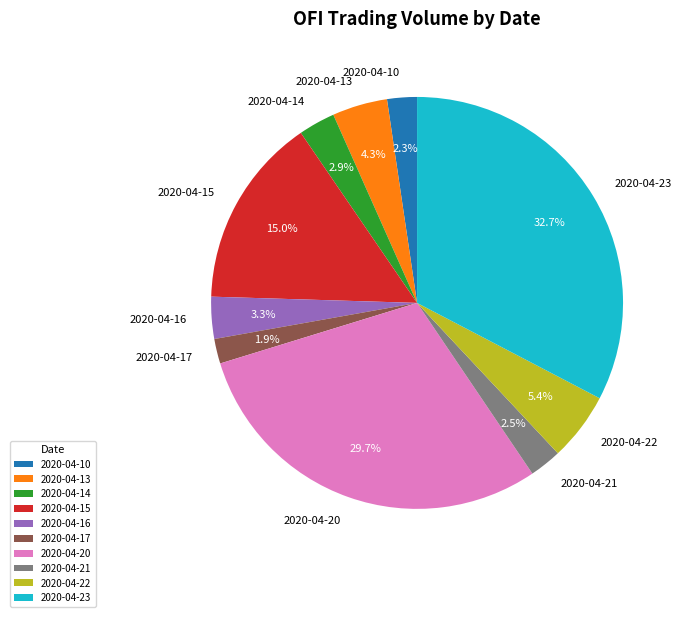

Between 2020-04-21 and 2020-04-22, which is larger?

2020-04-22